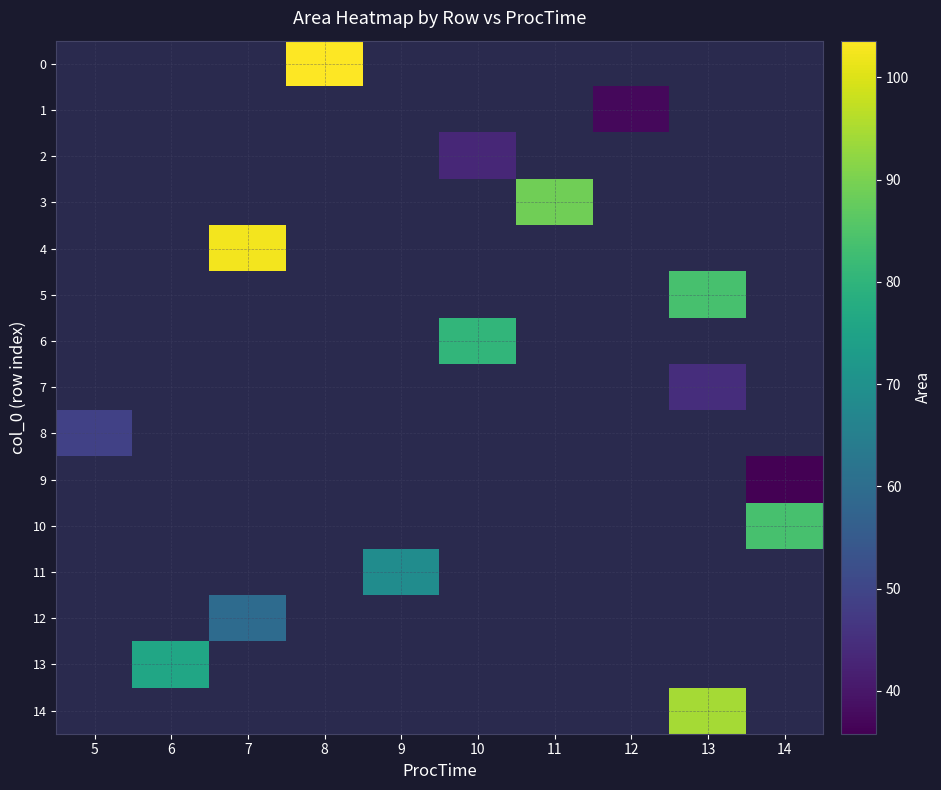

Which series has the largest range (max minus min)?

8